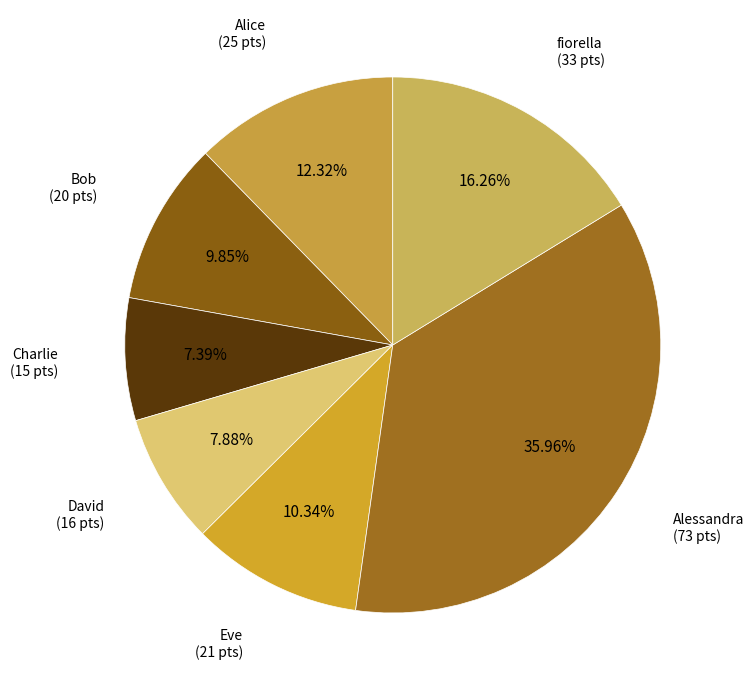

Does any single category account for the majority?

No